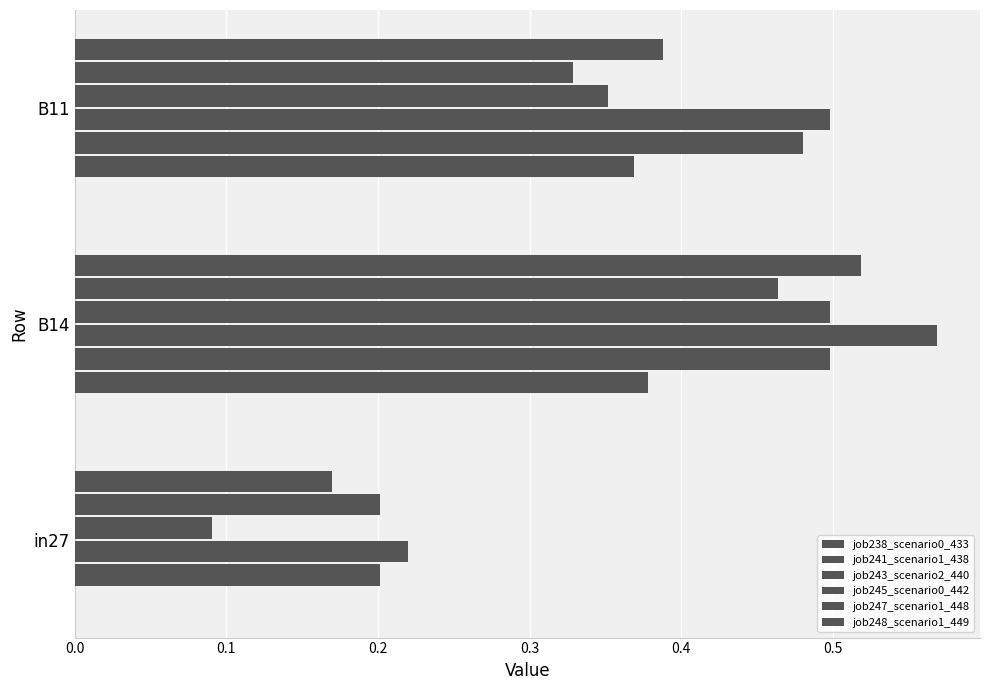

Which series has the largest range (max minus min)?

job245_scenario0_442